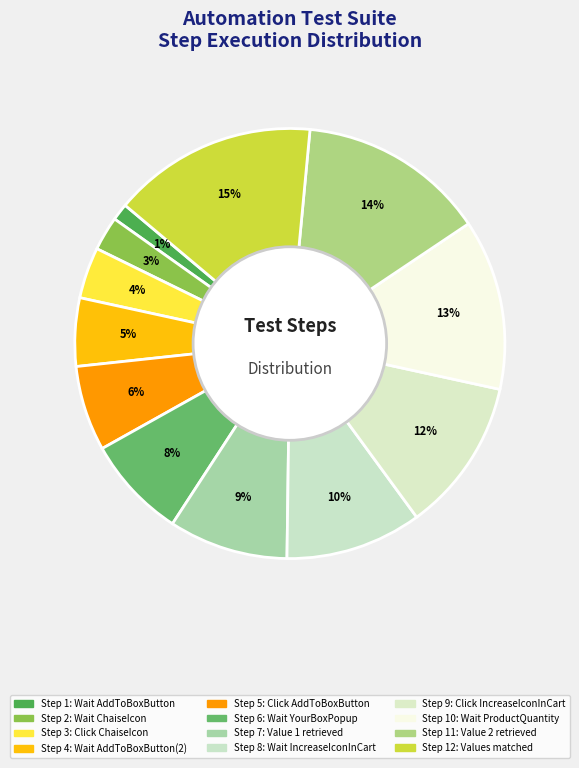

Count the number of slices in the pie.

12